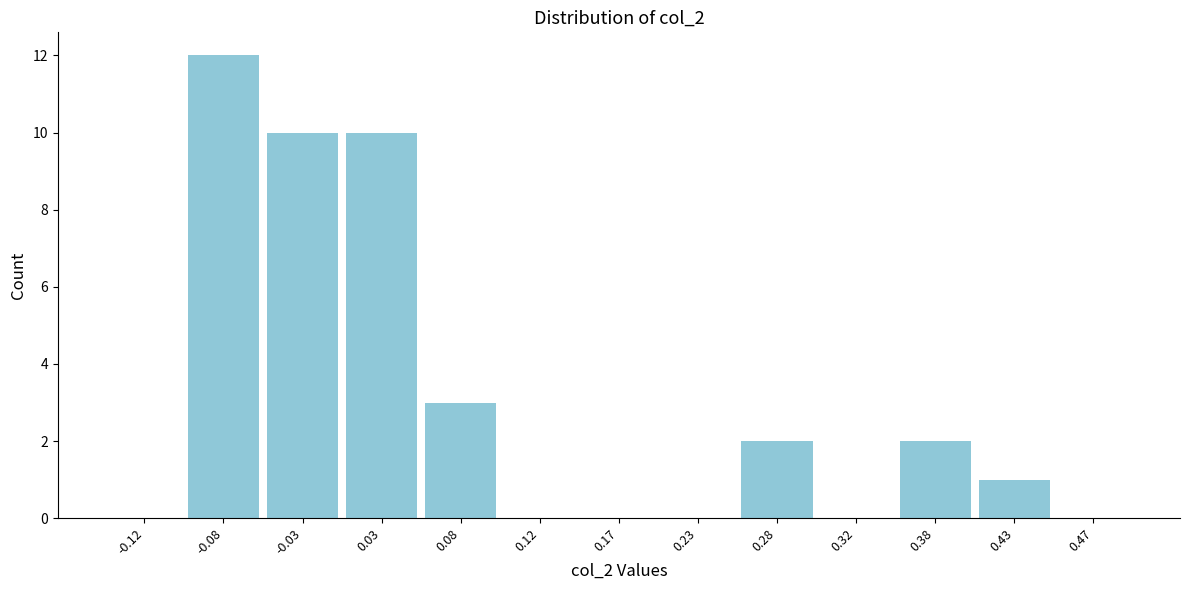

How tall is the bar that spans 0.05 to 0.10 on the x-axis? The values are not printed on the chart, so give them approximately, as read against the axis.

3